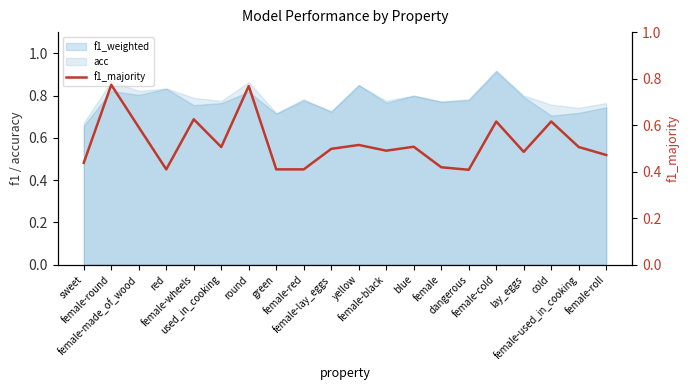

What is the sum of all values?

10.5